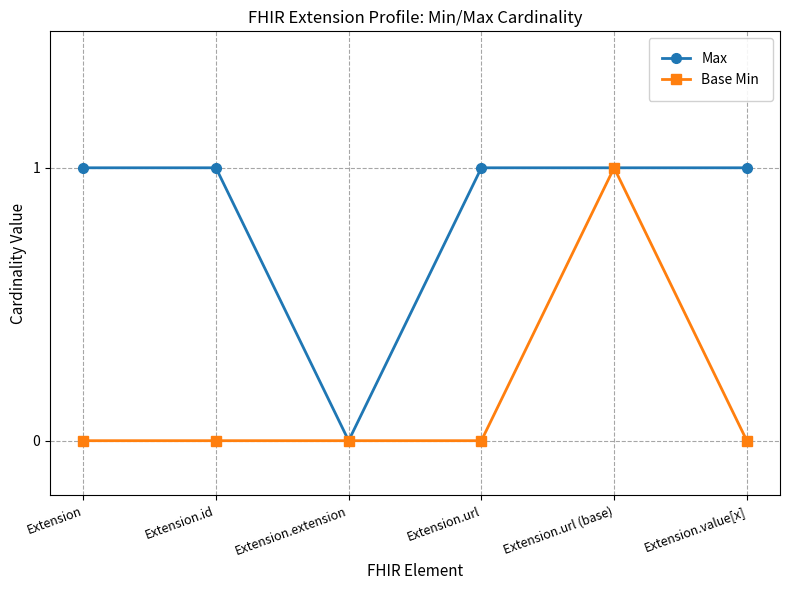

At which category is the sum across all series the highest?

Extension.url (base)